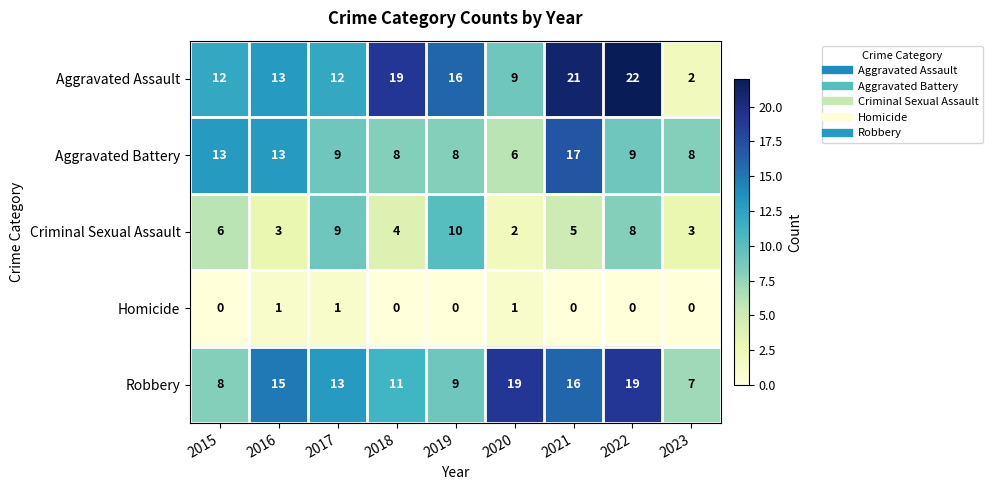

How many distinct data groups are displayed?

5